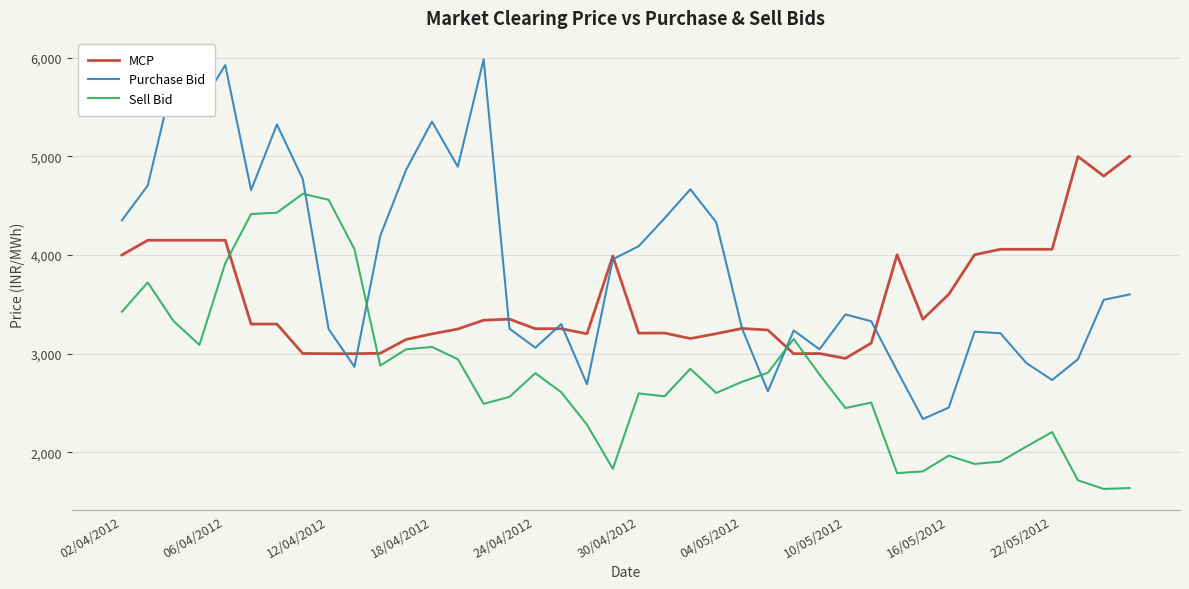

What is the lowest value of the MCP series?

2951.7